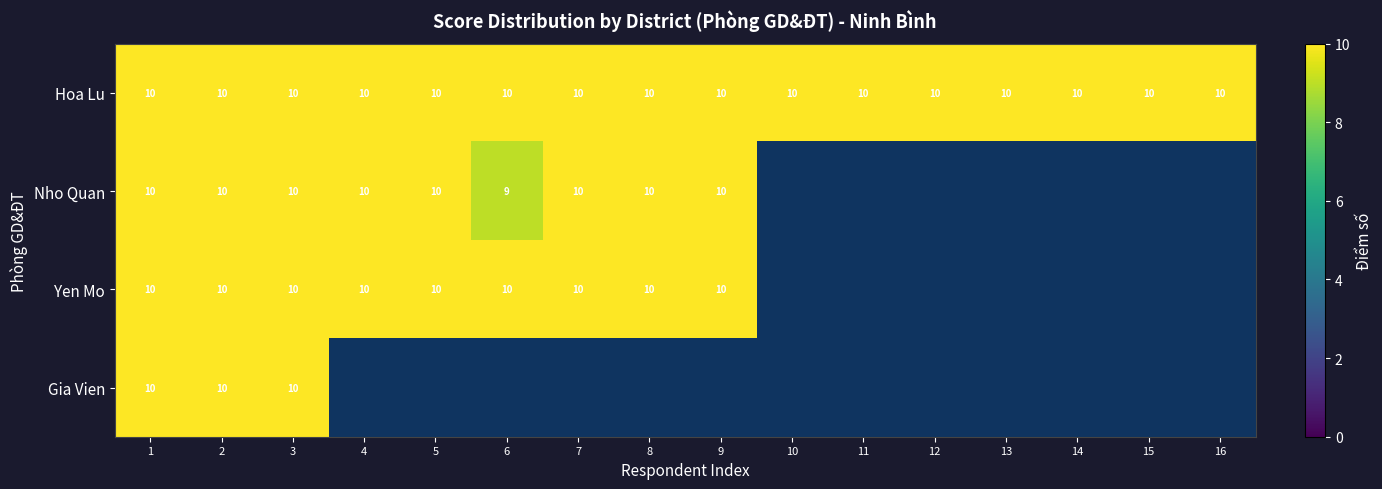

True or false: Nho Quan has a value of 10 at 7.

True